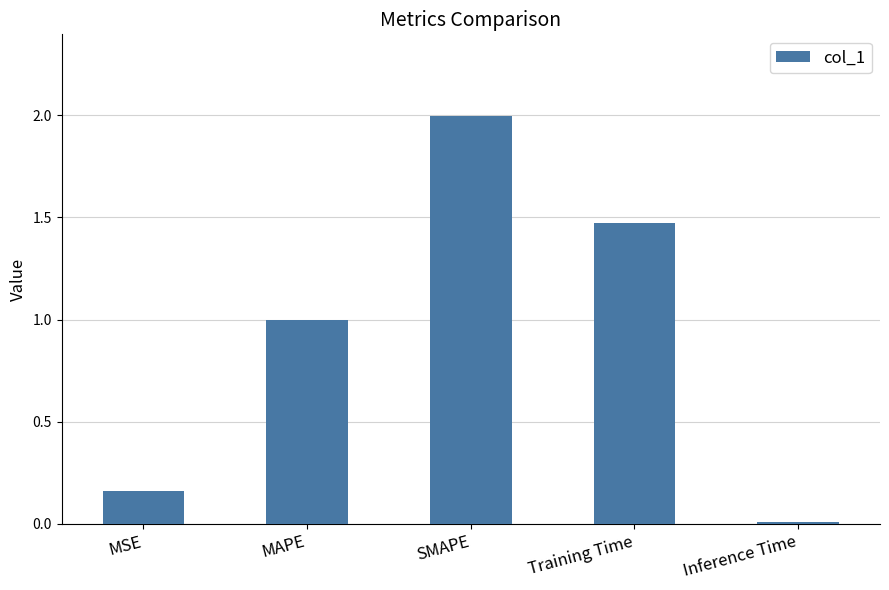

What is the value of the 3rd bar from the left?

2.0